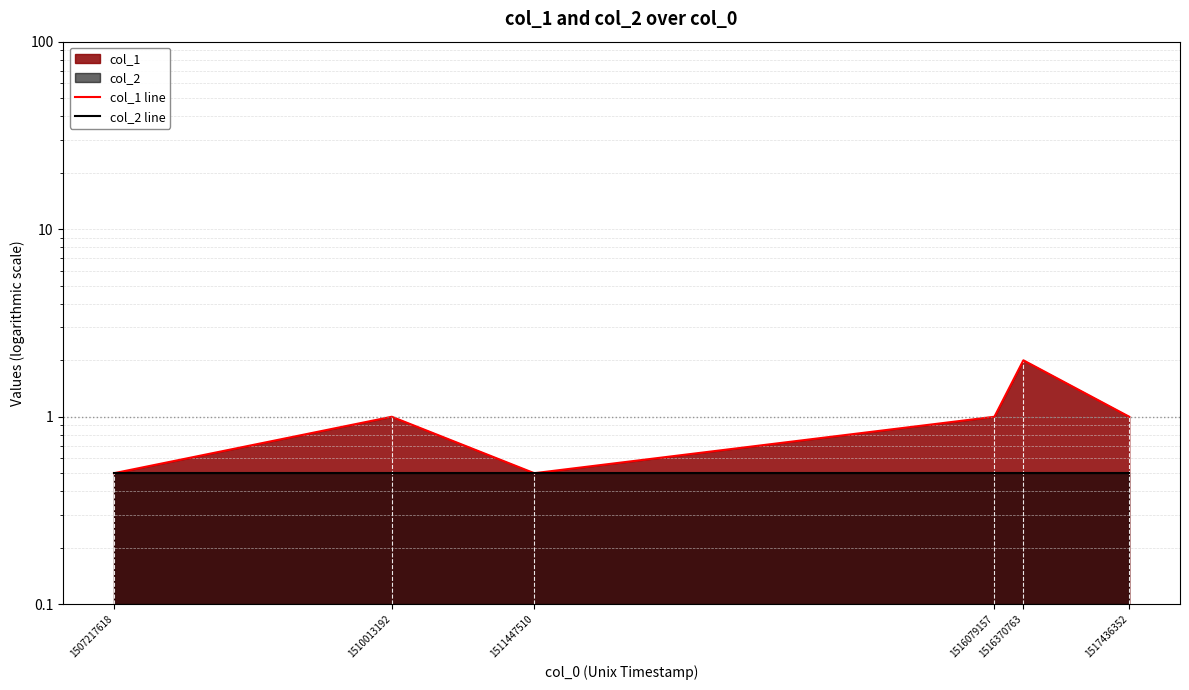

What is the total value across all series at 1510013192?

1.5